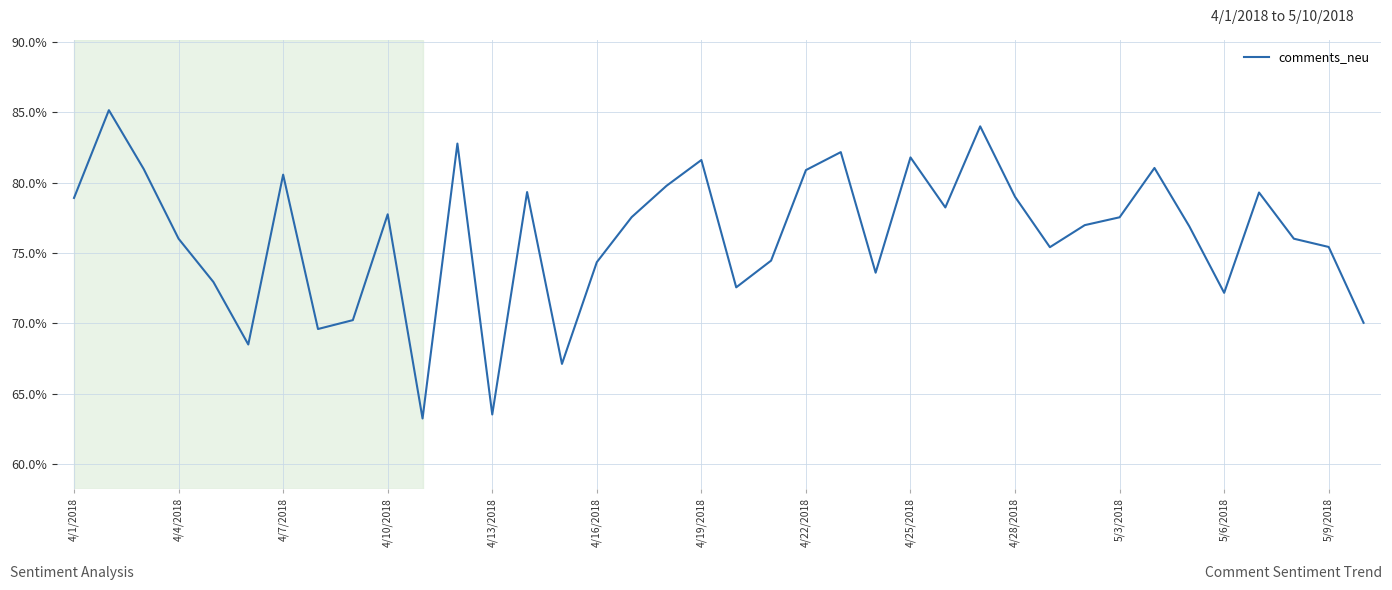

Does the chart have visible grid lines?

Yes